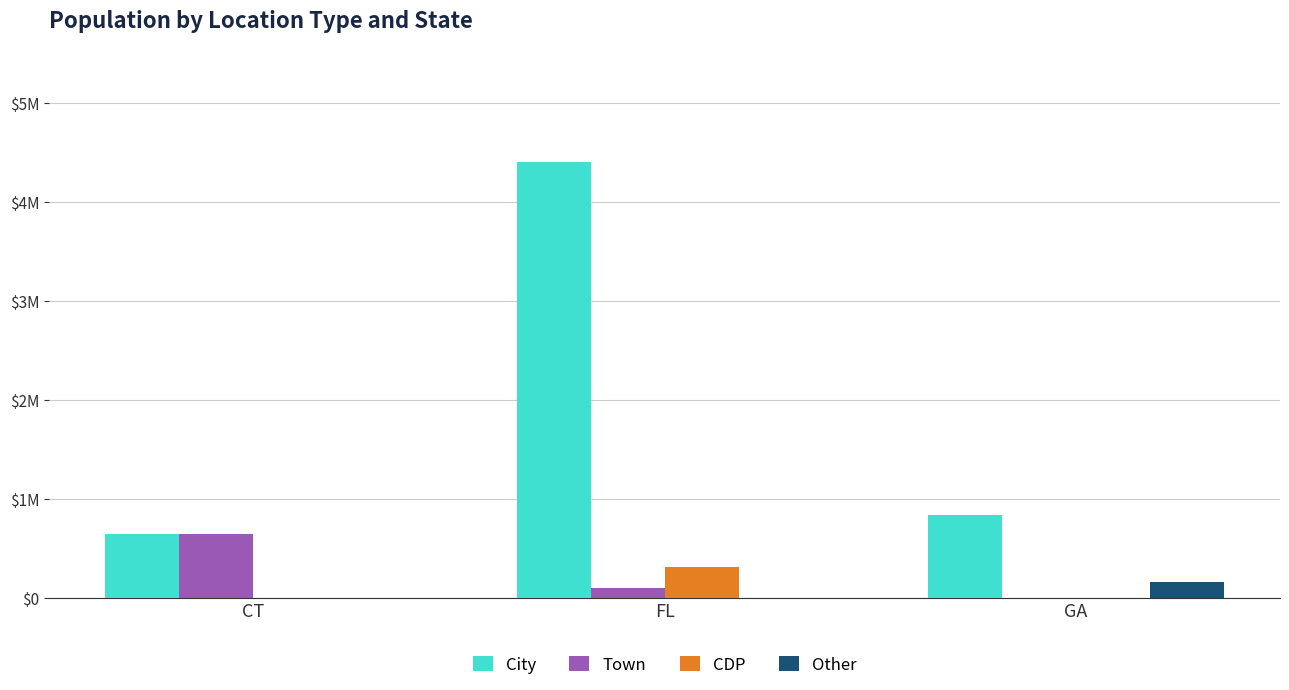

Does the chart contain stacked bars?

No